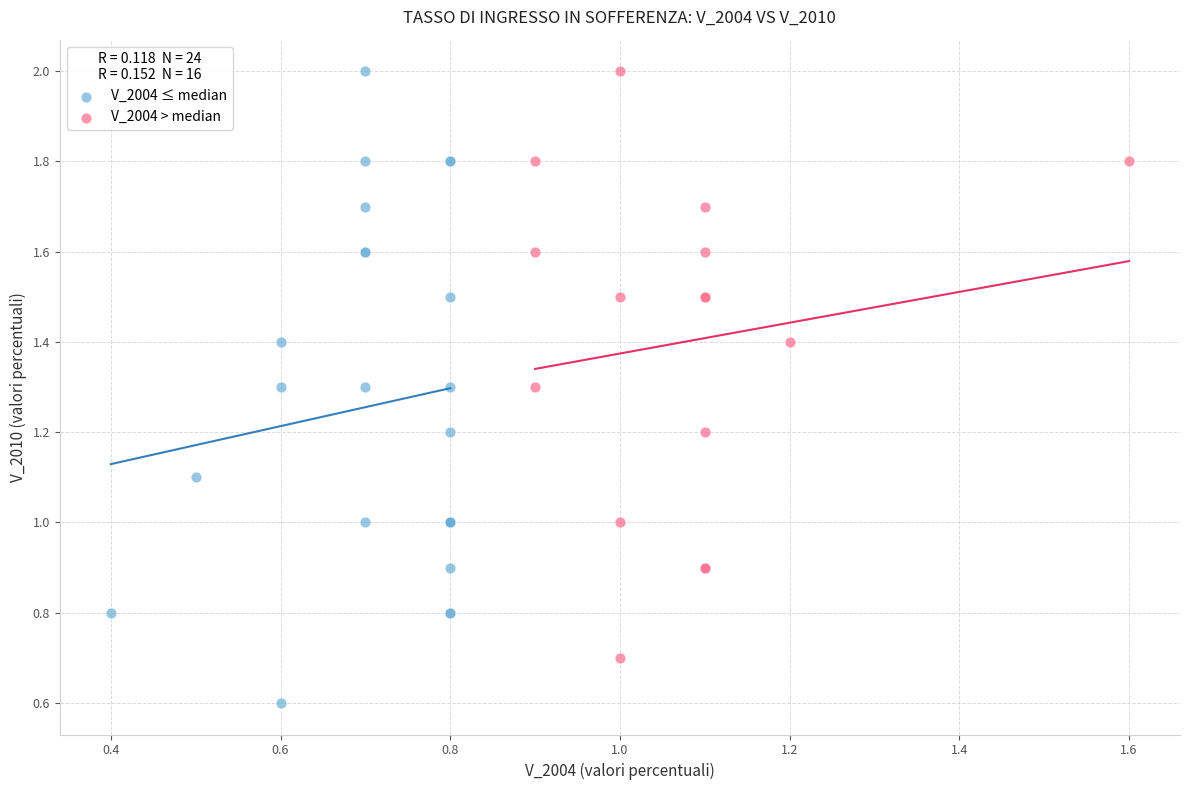

Which series has the largest Y range (max minus min)?

V_2004 ≤ median